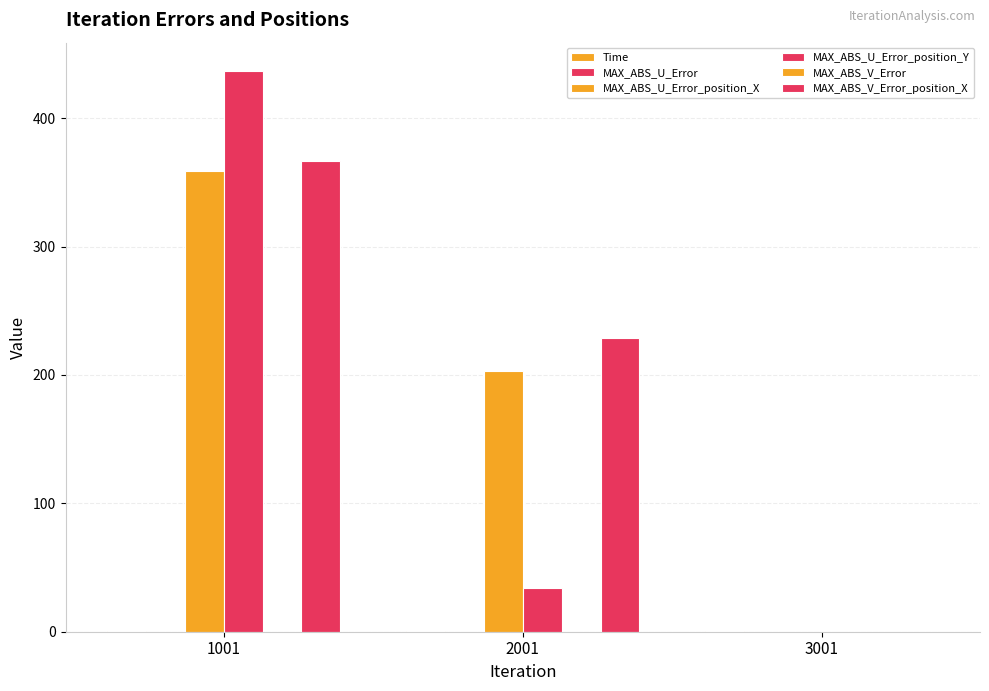

Between 1001 and 3001, which series saw the biggest shift?

MAX_ABS_U_Error_position_Y